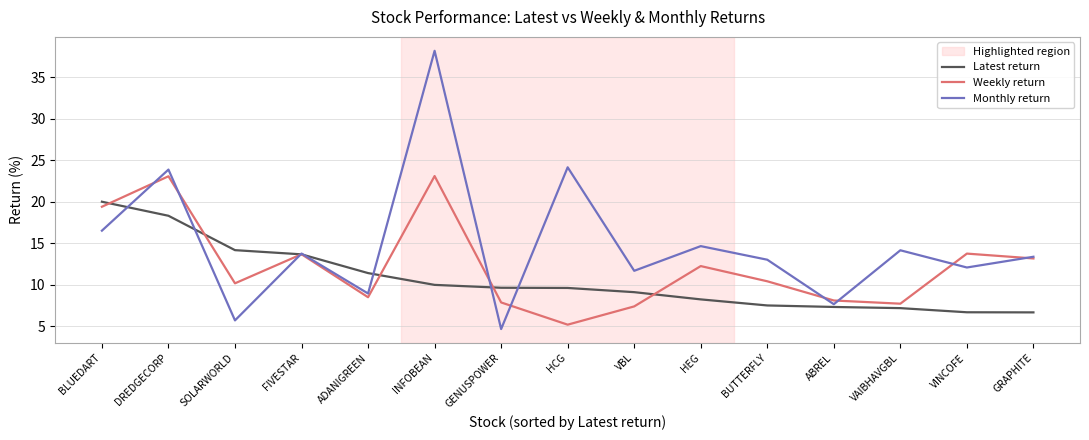

What is the difference between the maximum and second lowest values in the Monthly return series?

32.4